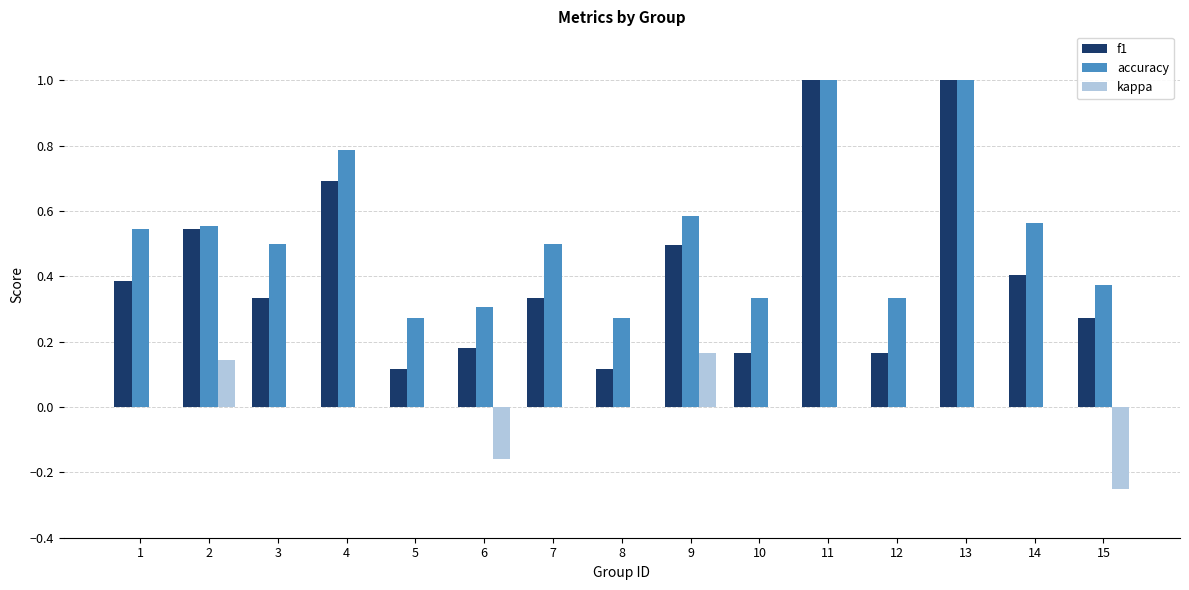

Which series has the largest total across all categories?

accuracy